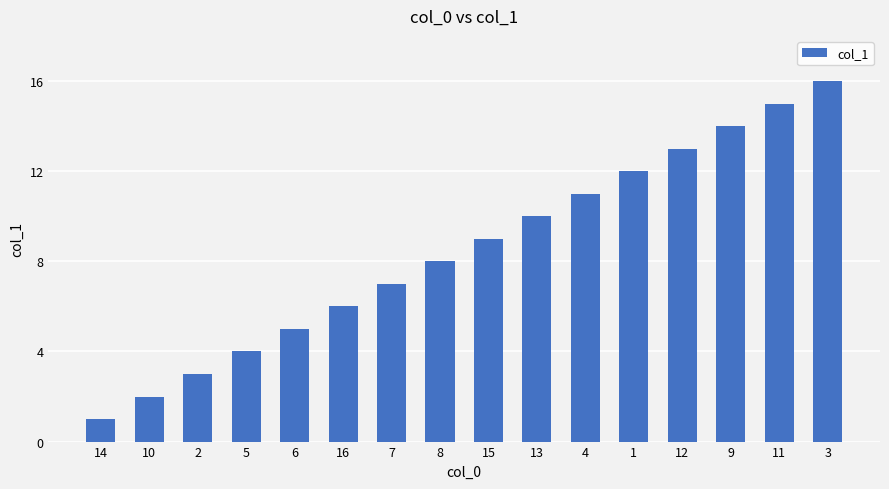

True or false: the data shows 5 at 7.

False